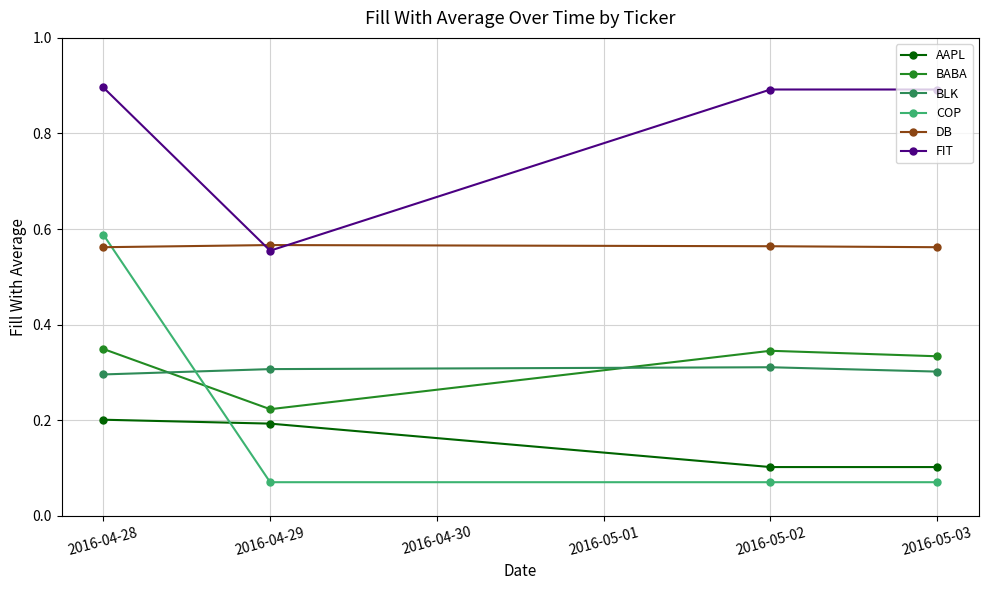

What is the greatest value displayed?

0.9